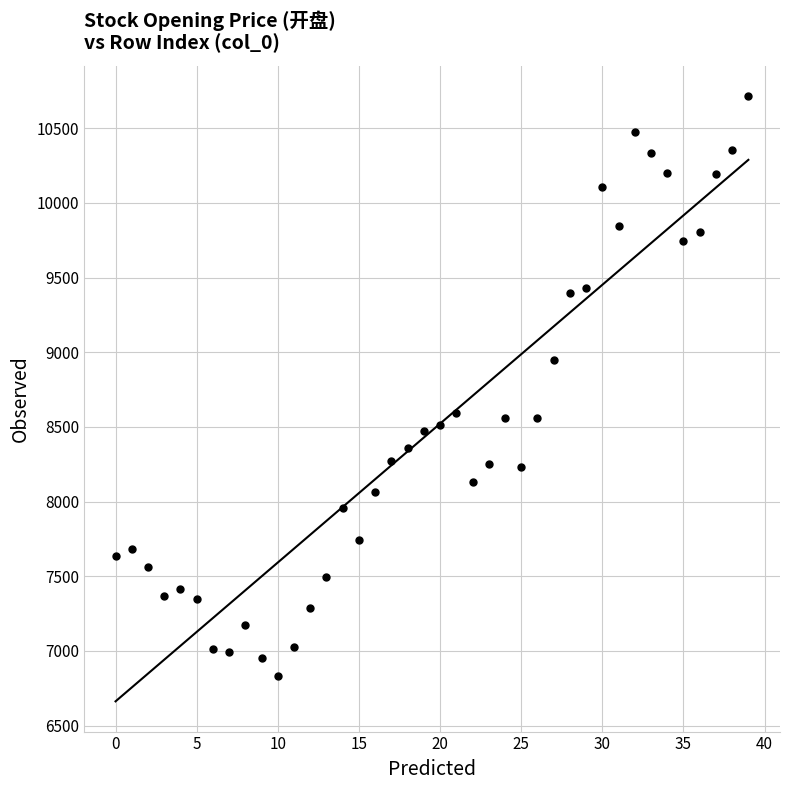

What is the range of Y values (max minus min)?

3882.5